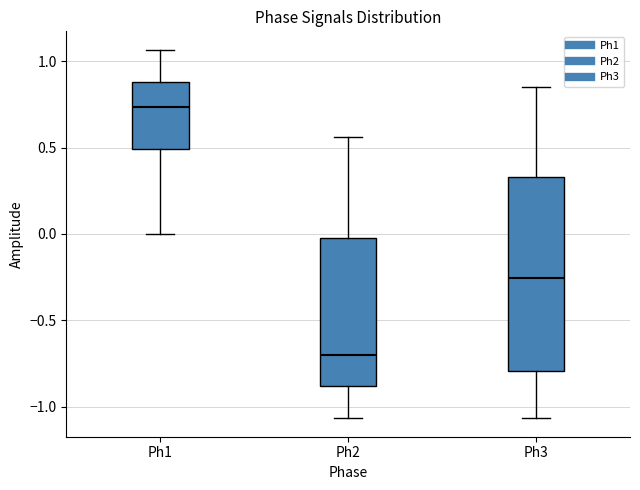

Which box is the tallest, from its lower edge to its upper edge?

Ph3